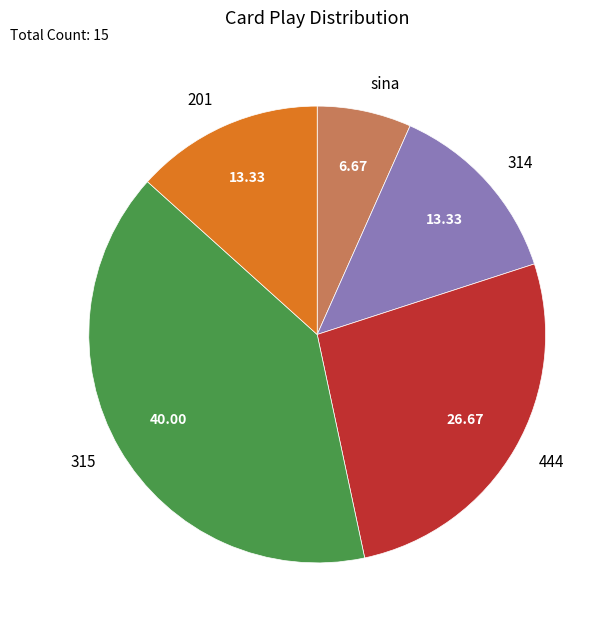

Is there a majority slice in this chart?

No